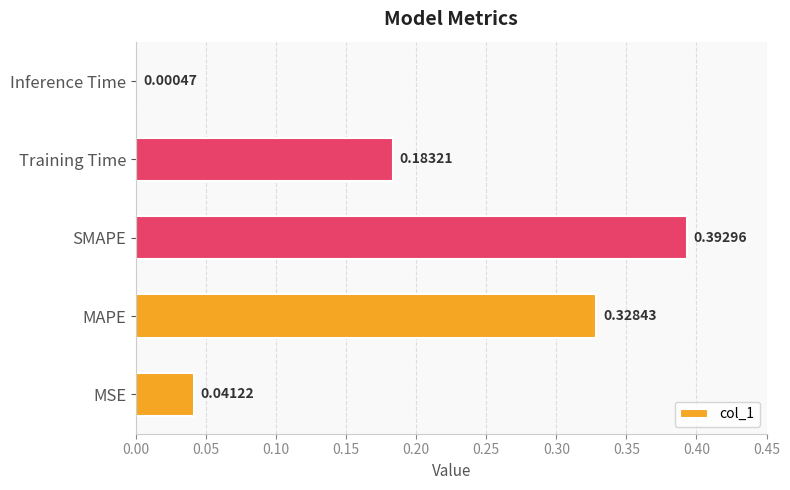

Where is the data nearest to the value 0?

Inference Time